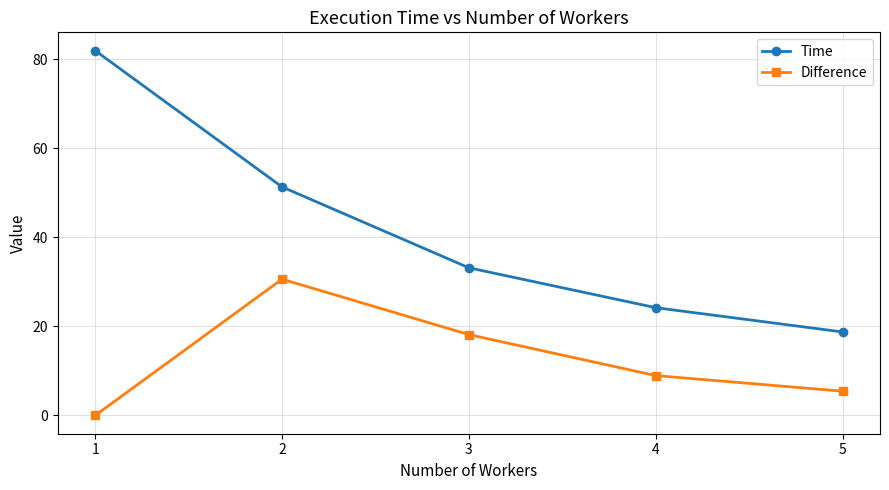

At how many categories does at least one series exceed 28?

3